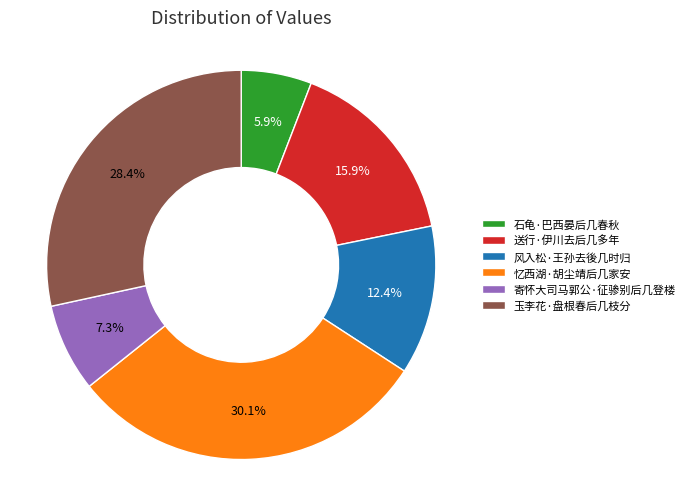

How many slices are in this pie chart?

6